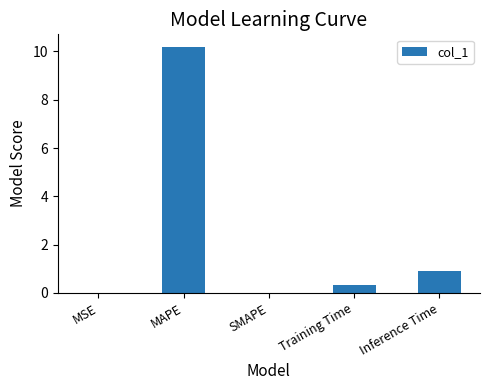

How many data points does each series have?

5